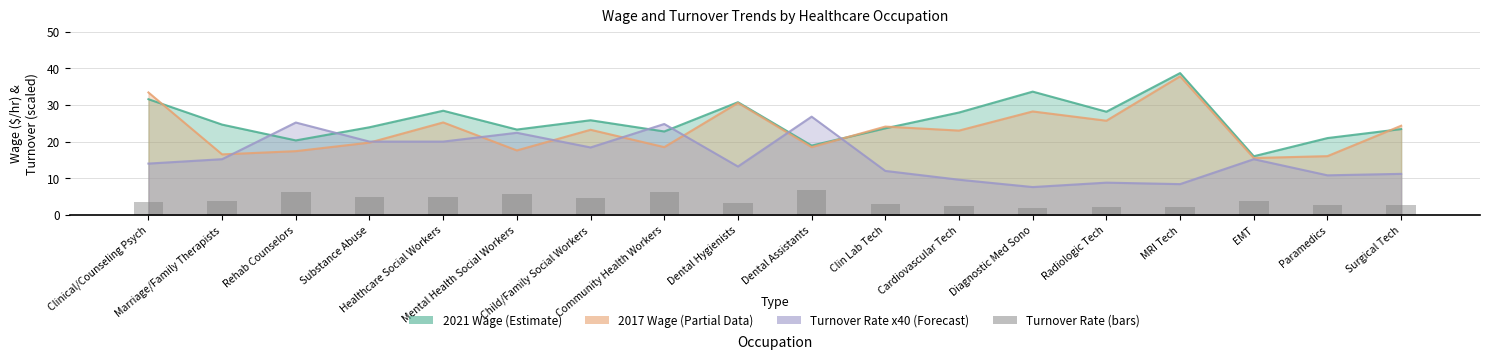

How many bars are there in total?

18